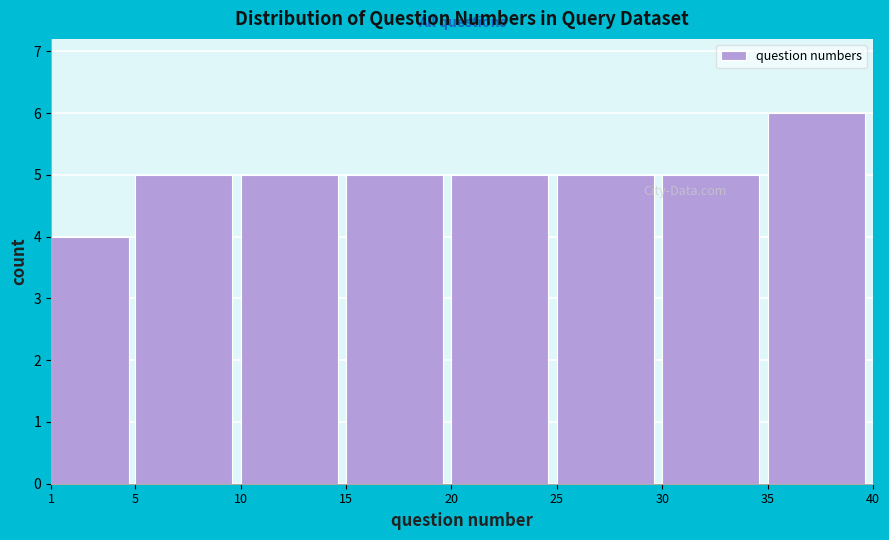

Reading left to right, list every bar in this chart as the range it spans on the x-axis followed by its height. The values are not printed on the chart, so give them approximately, as read against the axis.

1 to 5: 4
5 to 10: 5
10 to 15: 5
15 to 20: 5
20 to 25: 5
25 to 30: 5
30 to 35: 5
35 to 40: 6